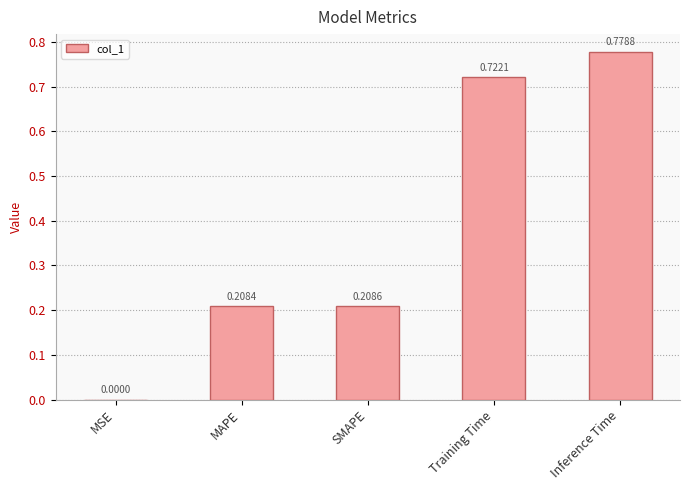

Between MSE and SMAPE, which is larger?

SMAPE